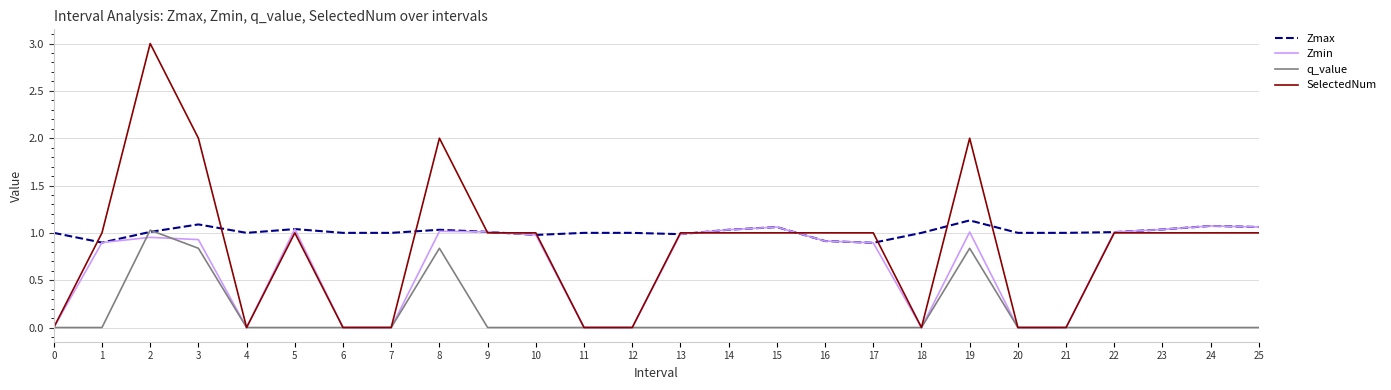

What are all the series names shown in the legend?

Zmax, Zmin, q_value, SelectedNum